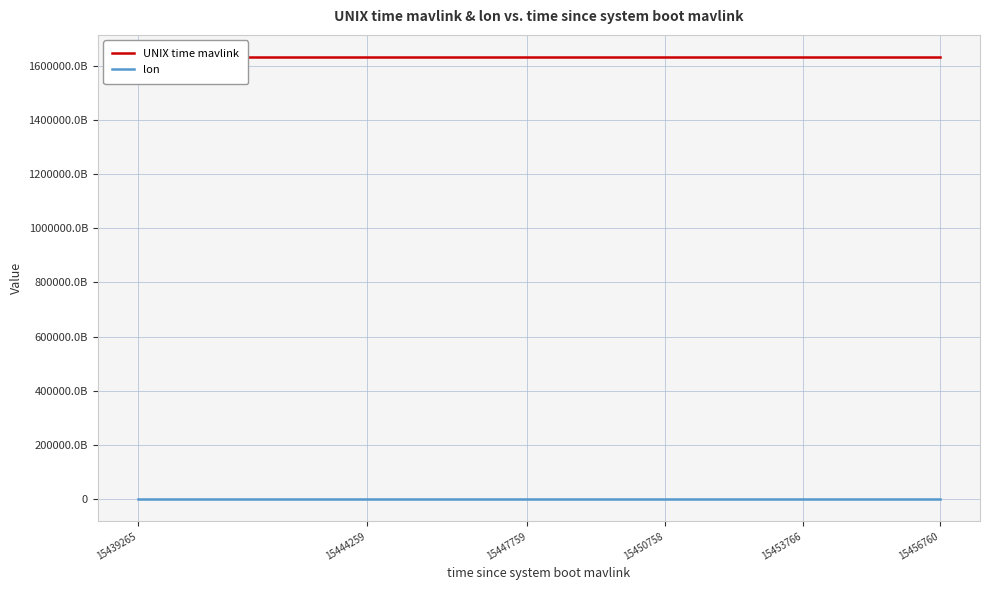

Which series has the largest total across all categories?

UNIX time mavlink